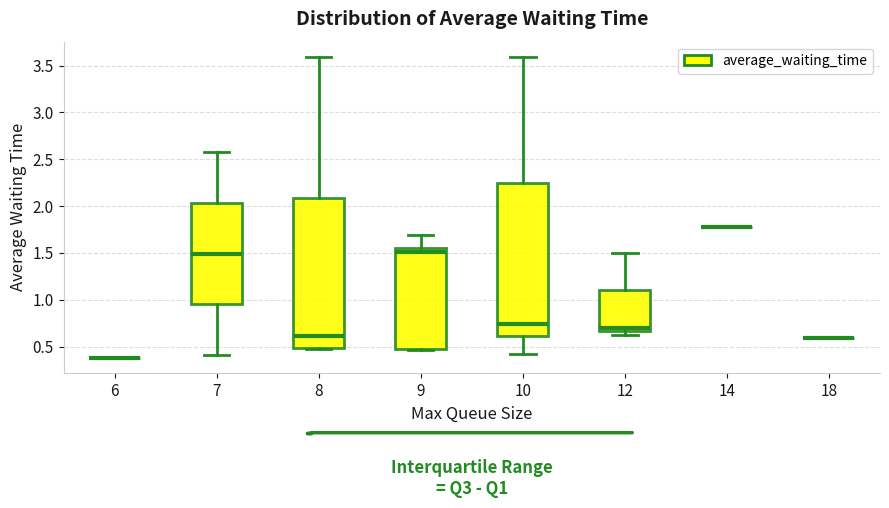

Reading left to right, transcribe this box plot: for each box, give where its median line is, the range the box spans, and where its two whiskers end, as read against the y-axis. The values are not printed on the chart, so give them approximately, as read against the axis.

6: box collapsed to a line at 0.40, whiskers 0.40 to 0.40
7: median 1.50, box 0.95 to 2.05, whiskers 0.40 to 2.55
8: median 0.60, box 0.50 to 2.10, whiskers 0.50 to 3.60
9: median 1.50, box 0.50 to 1.55, whiskers 0.45 to 1.70
10: median 0.75, box 0.60 to 2.25, whiskers 0.45 to 3.60
12: median 0.70, box 0.65 to 1.10, whiskers 0.65 (just below the box's lower edge) to 1.50
14: box collapsed to a line at 1.80, whiskers 1.80 to 1.80
18: box collapsed to a line at 0.60, whiskers 0.60 to 0.60